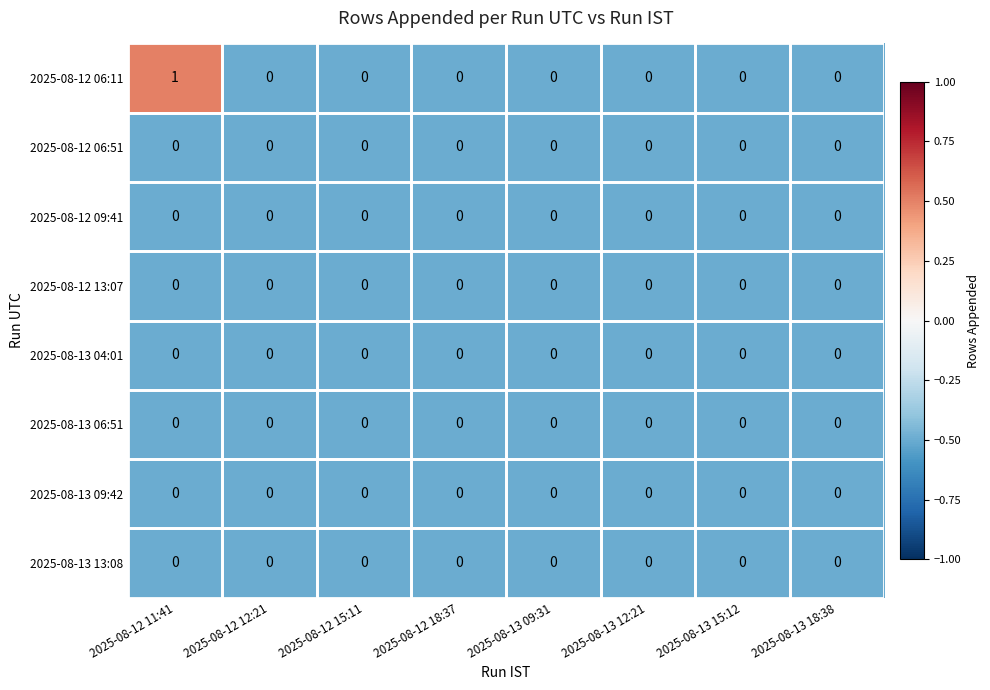

Which series changed the most between 2025-08-12 11:41 and 2025-08-13 09:31?

2025-08-12 06:11